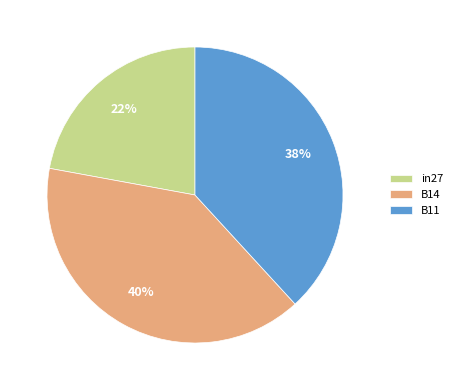

Is it true that B11 is 47% of the pie?

False